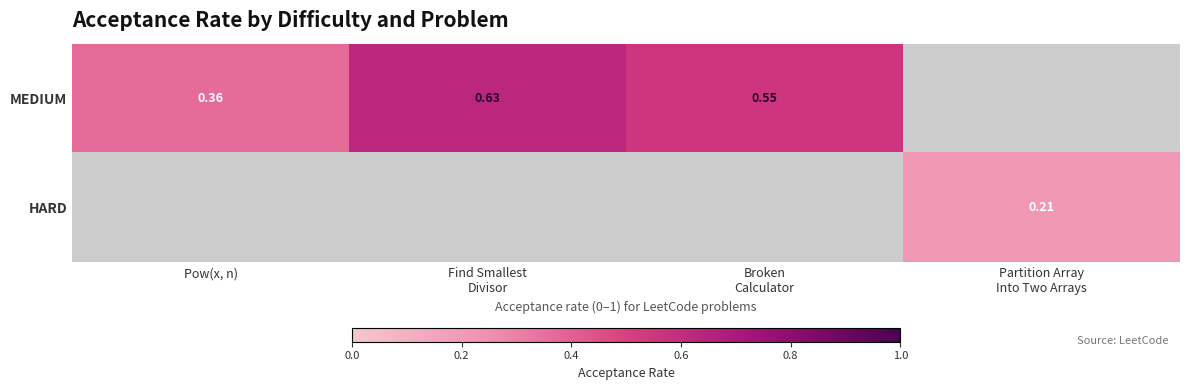

List the labels in order of MEDIUM value, smallest first.

Pow(x, n), Broken Calculator, Find Smallest Divisor, Partition Array Into Two Arrays